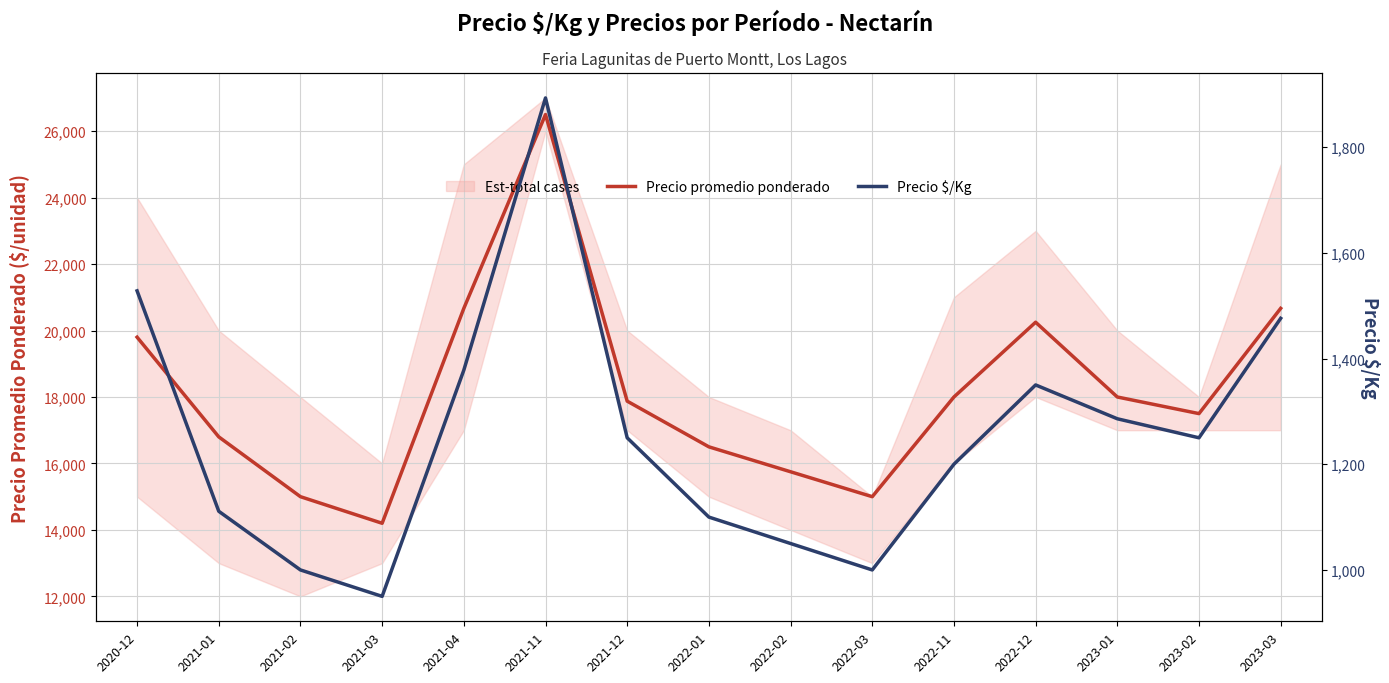

Reading left to right, what are all the values shown in this chart?

Precio promedio ponderado: 2020-12=19800	2021-01=16800	2021-02=15000	2021-03=14200	2021-04=20667	2021-11=26500	2021-12=17875	2022-01=16500	2022-02=15750	2022-03=15000	2022-11=18000	2022-12=20250	2023-01=18000	2023-02=17500	2023-03=20667
Precio $/Kg: 2020-12=1528	2021-01=1111	2021-02=1000	2021-03=950	2021-04=1378	2021-11=1893	2021-12=1250	2022-01=1100	2022-02=1050	2022-03=1000	2022-11=1200	2022-12=1350	2023-01=1286	2023-02=1250	2023-03=1476